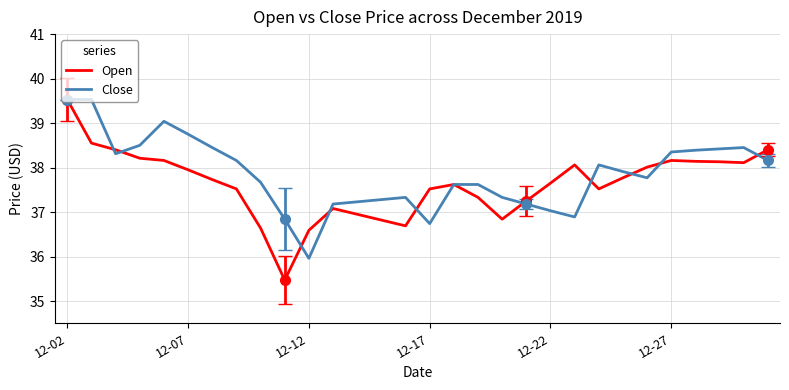

What is the maximum value for Open?

39.5